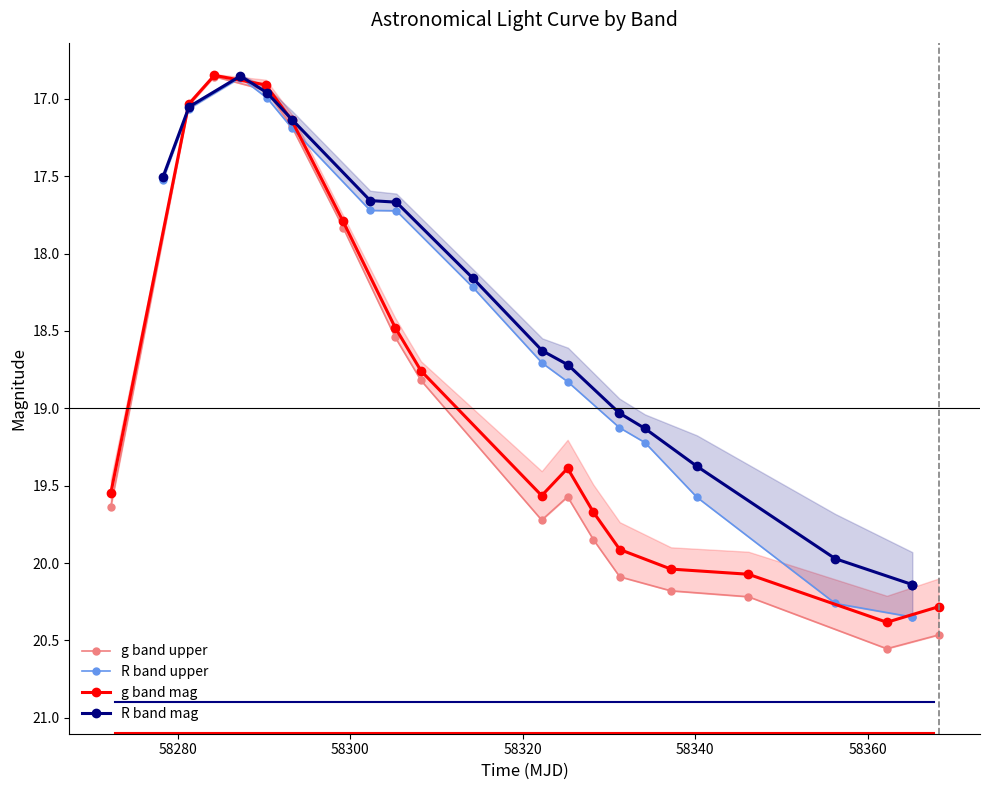

True or false: g band upper and g band mag cross at least once.

False